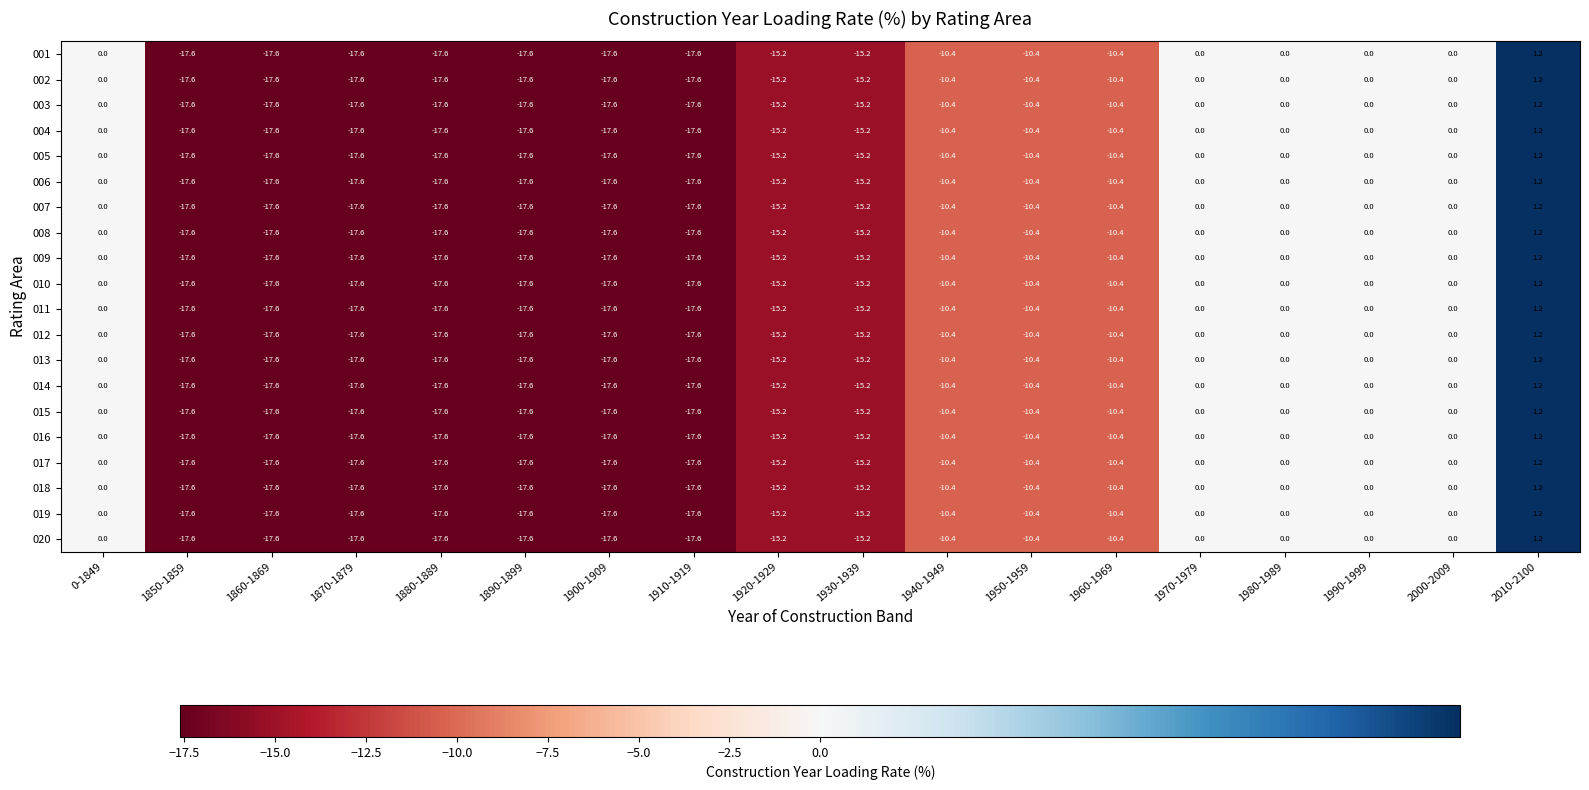

What is the total value across all series at 1960-1969?

-208.0